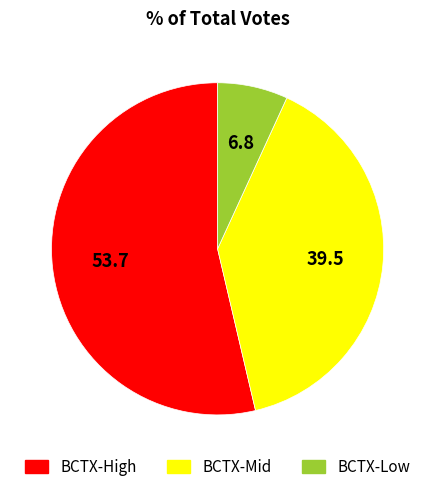

Does any single category account for the majority?

Yes